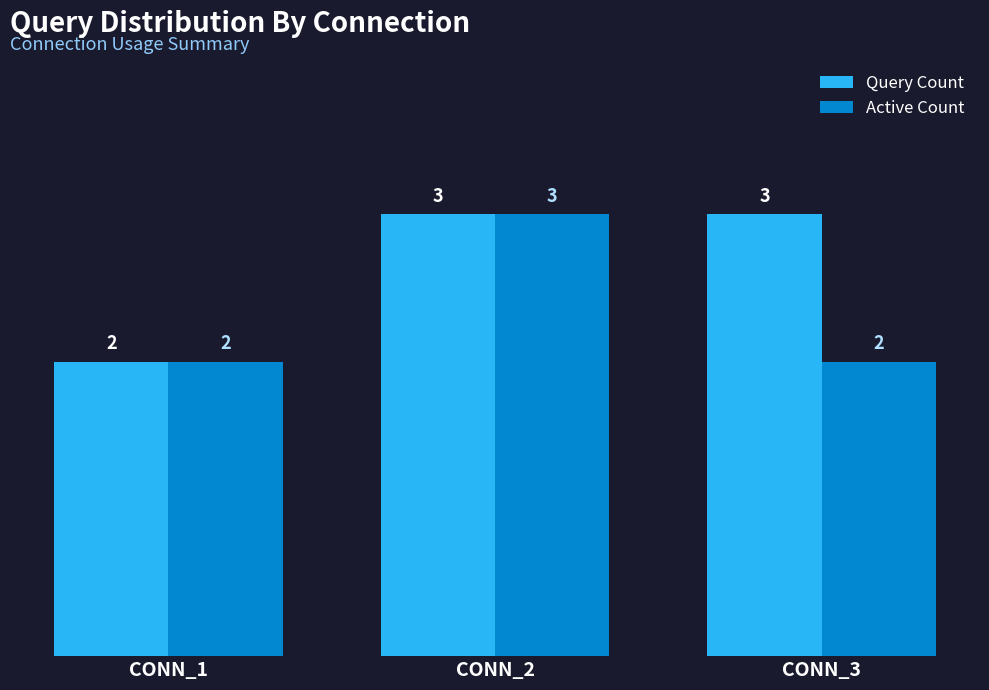

At which category is the sum across all series the highest?

CONN_2